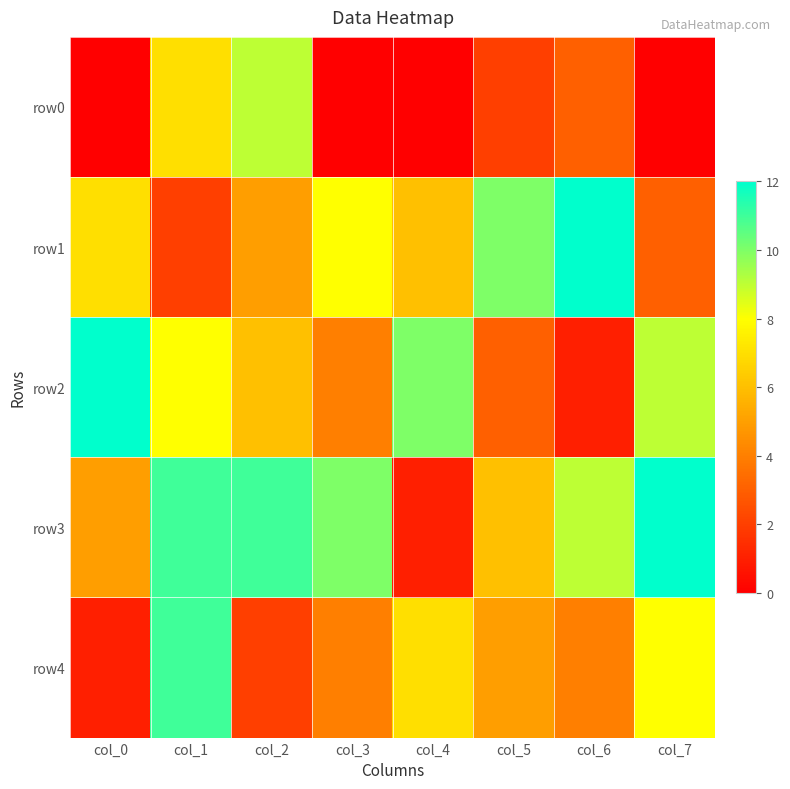

Which category has the lowest value across all series?

col_0